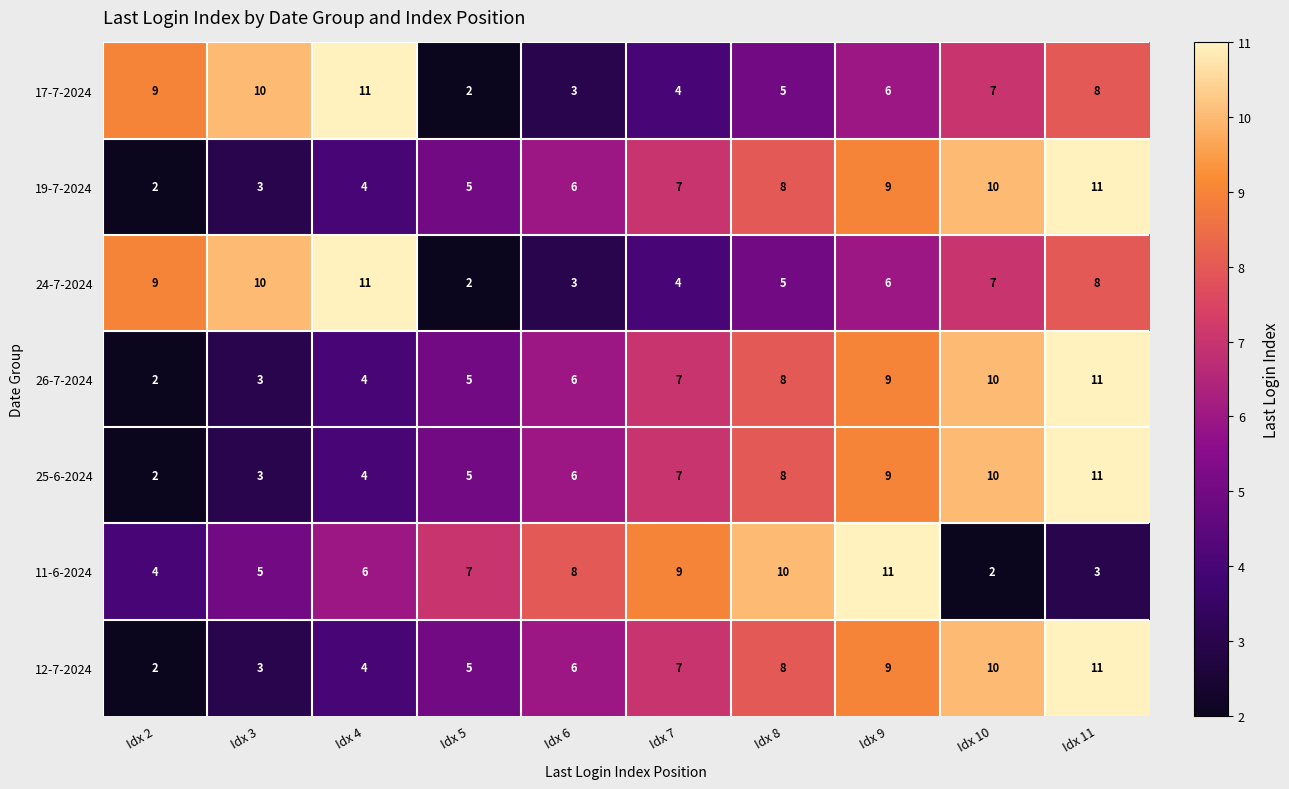

What is the sum of all 19-7-2024 values?

65